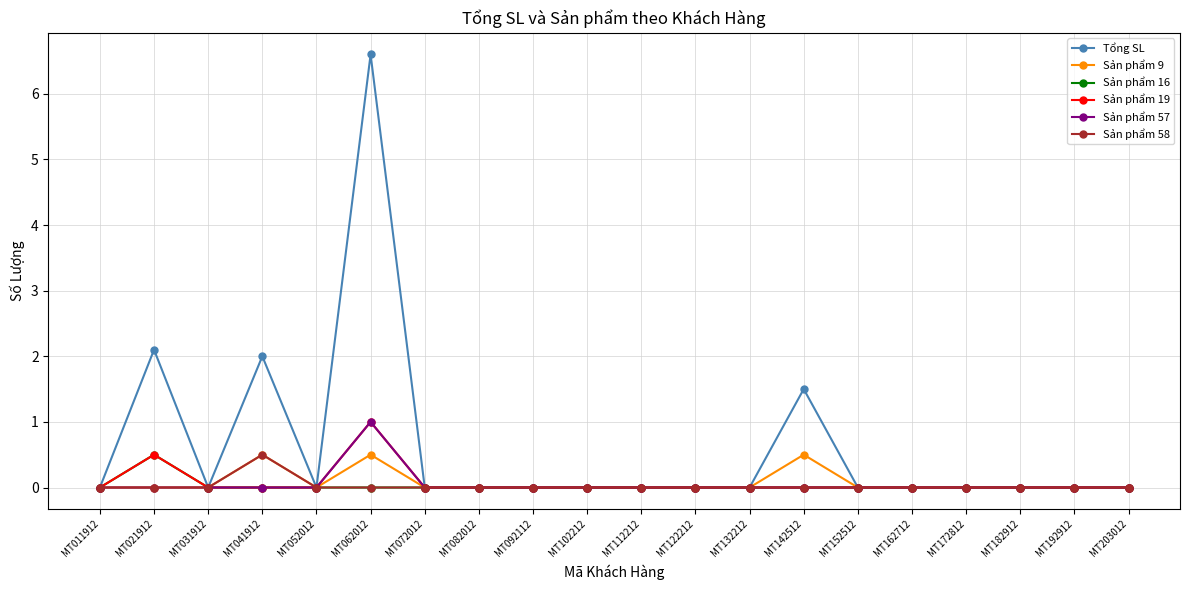

Which category has the highest value in the Tổng SL series?

MT062012